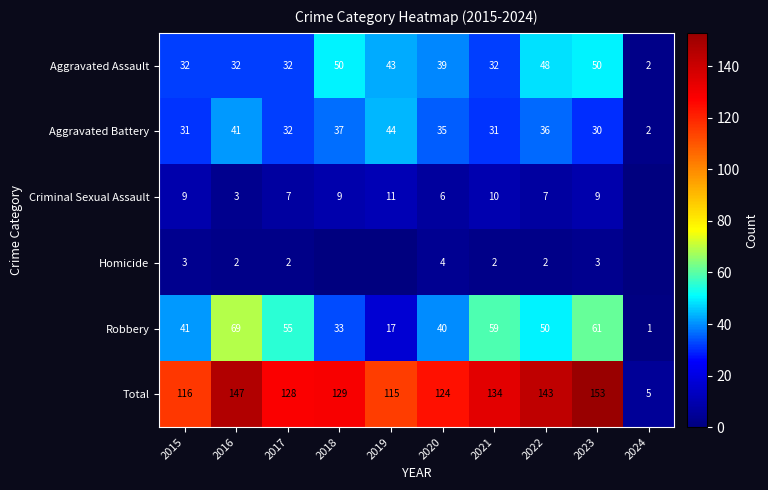

What is the spread (max minus min) of values at 2024?

5